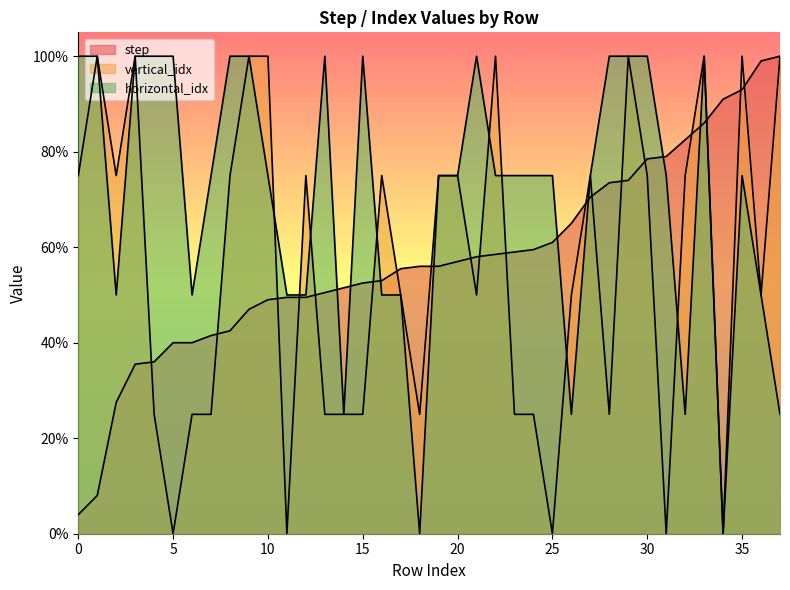

What is the average value of the vertical_idx series?

55.3